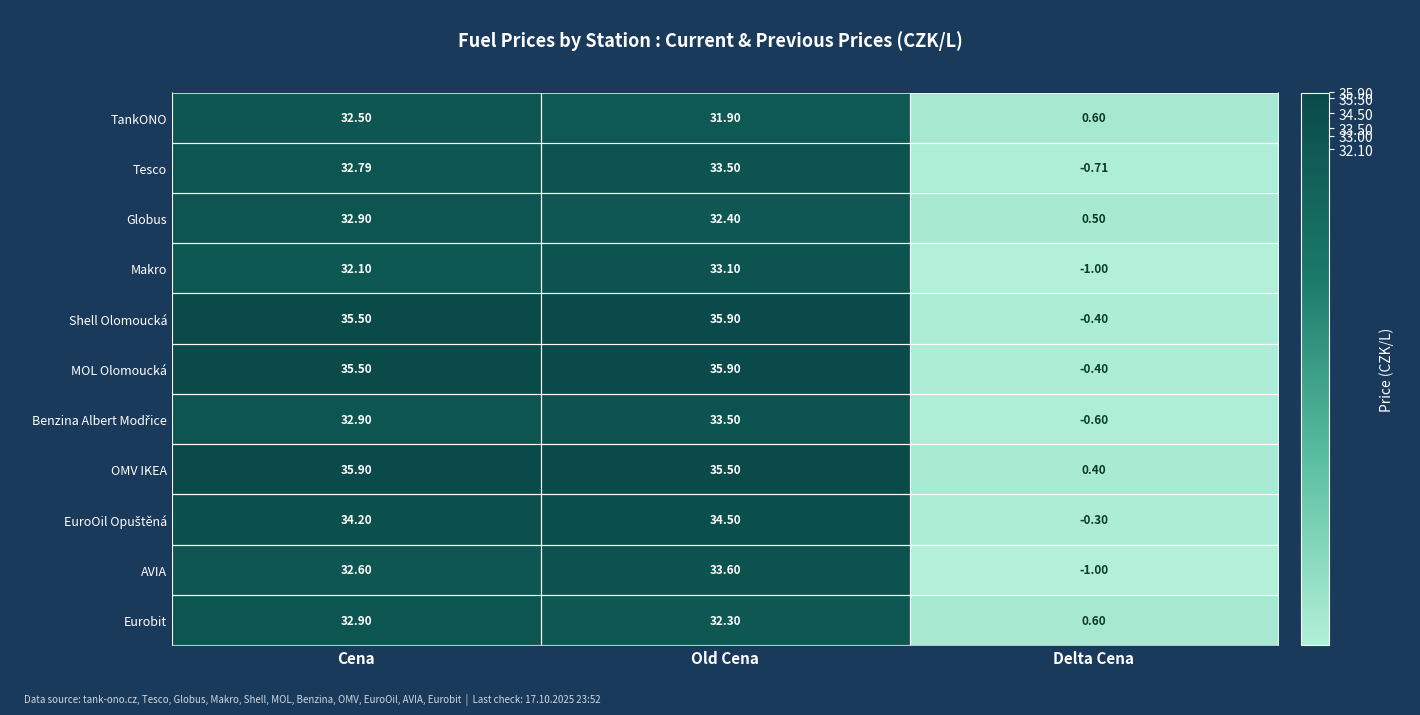

How many series are shown in this chart?

11